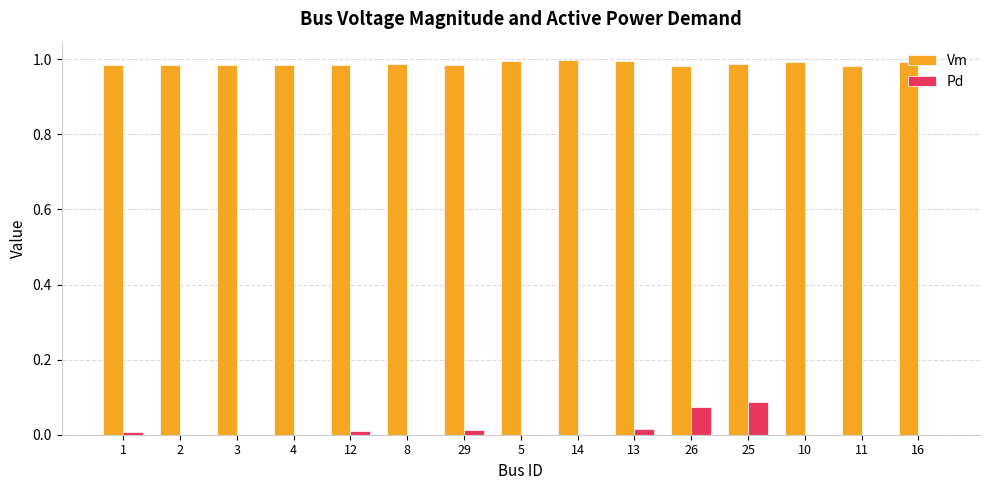

Between 3 and 26, which series saw the biggest shift?

Pd